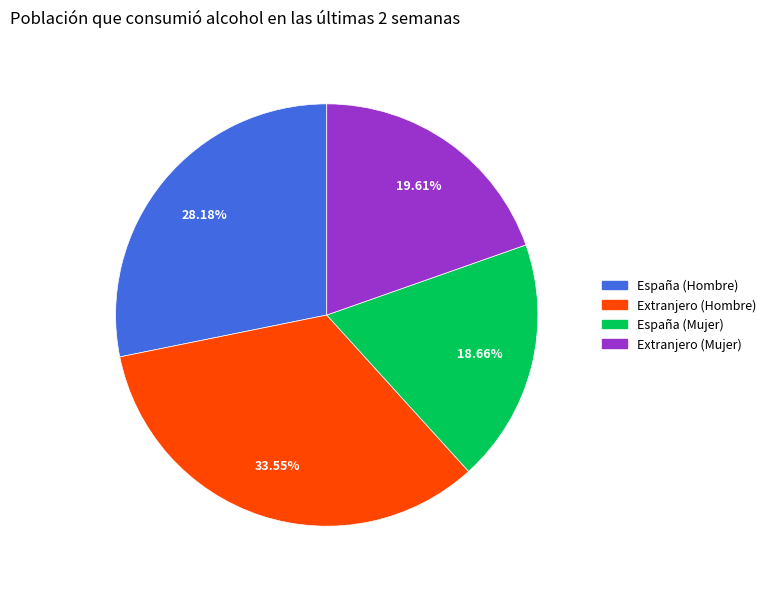

Does España (Mujer) account for over 50% of the chart?

No